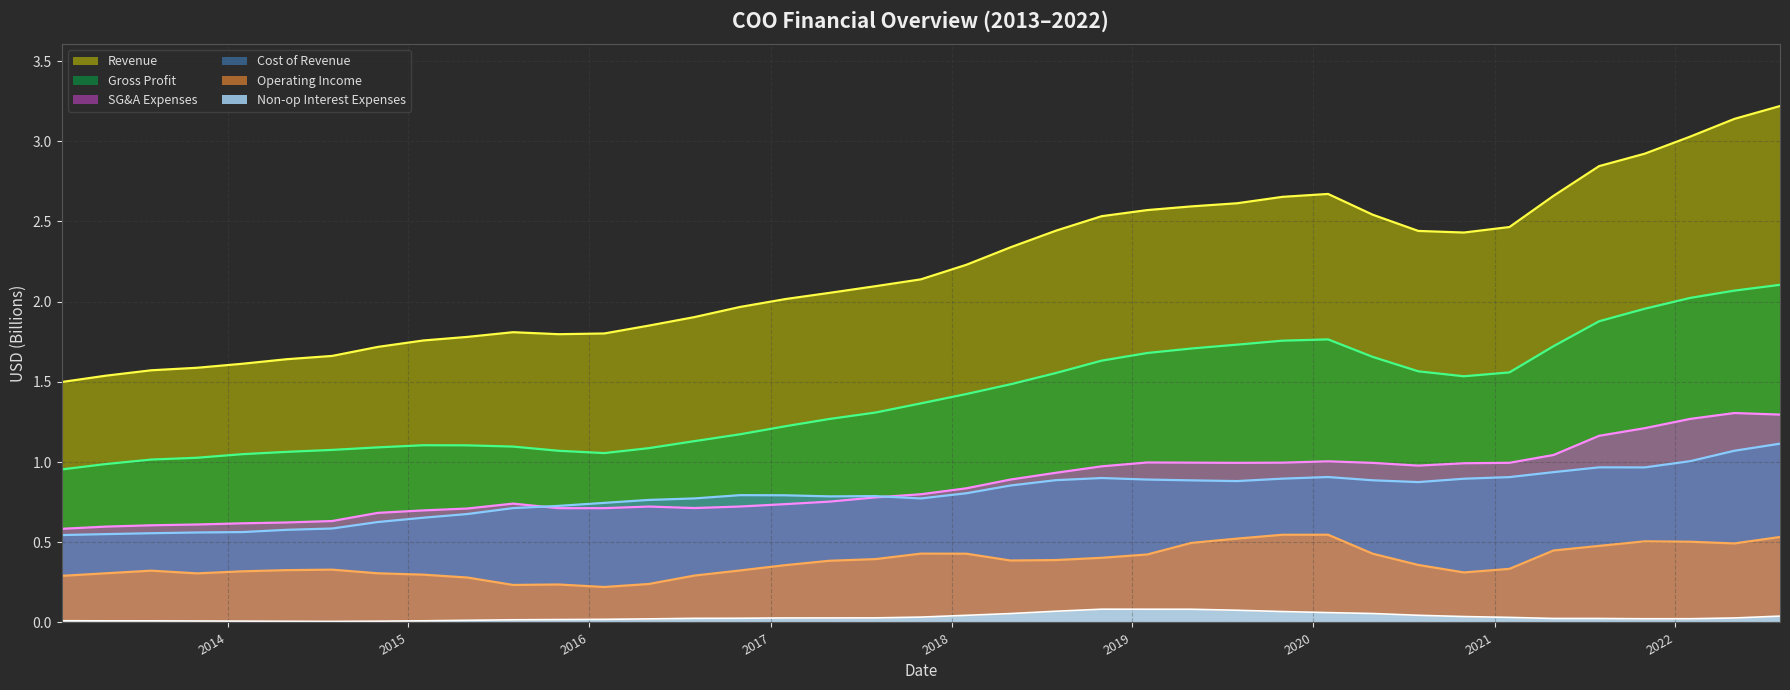

How many lines are shown in the chart?

6